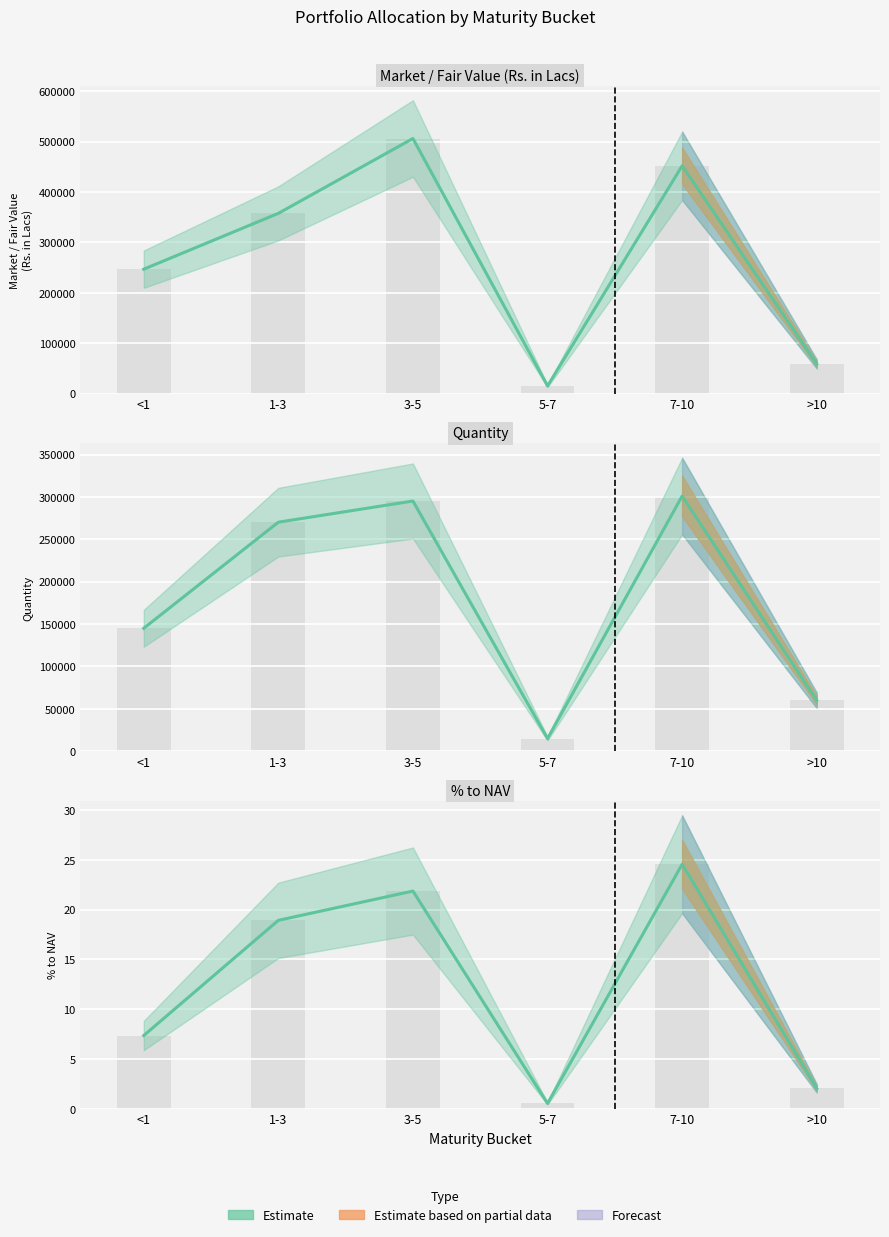

Count the number of data series in this chart.

1